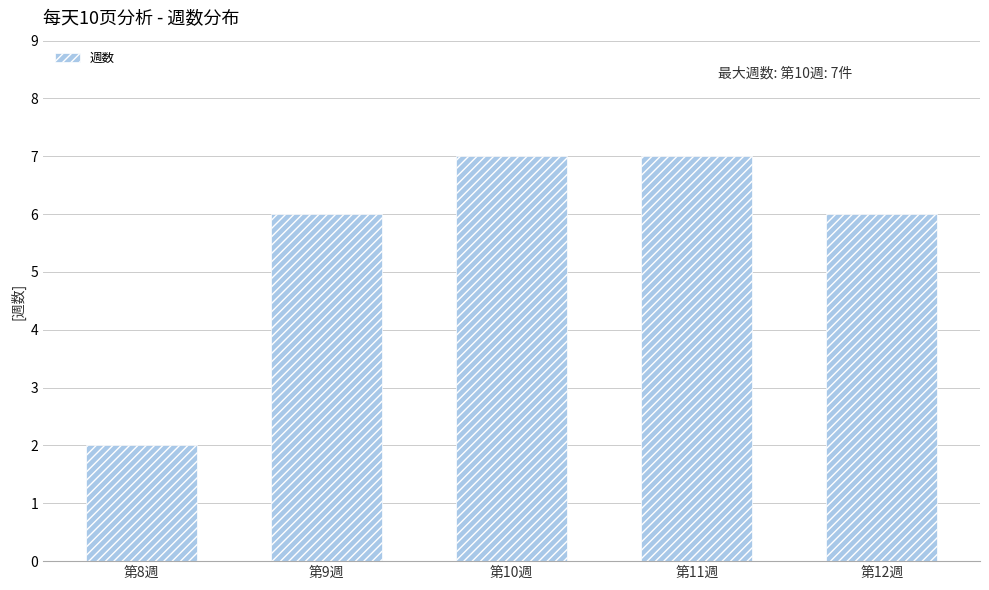

What is the change in value from 第8週 to 第9週?

+4